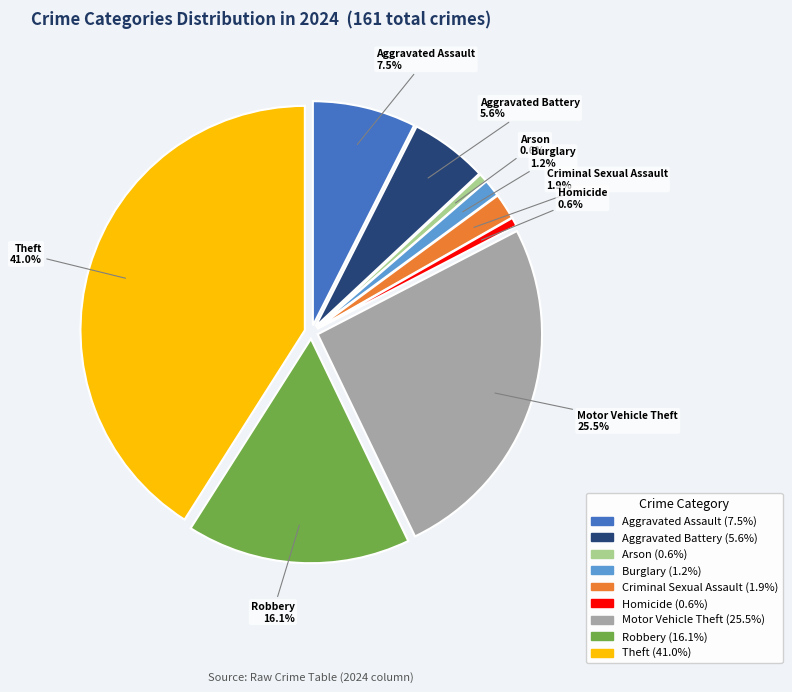

What is the largest slice in the pie chart?

Theft